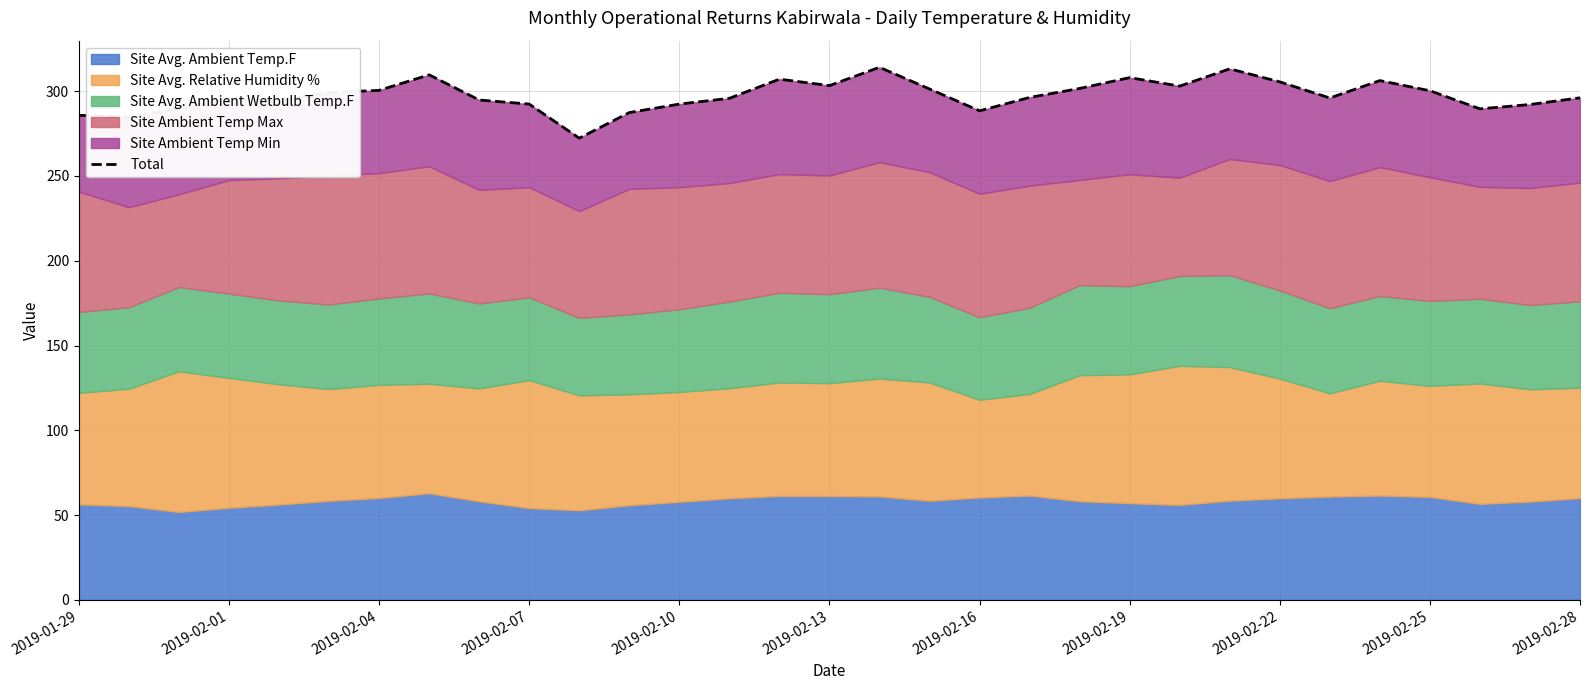

What is the average value?

297.3